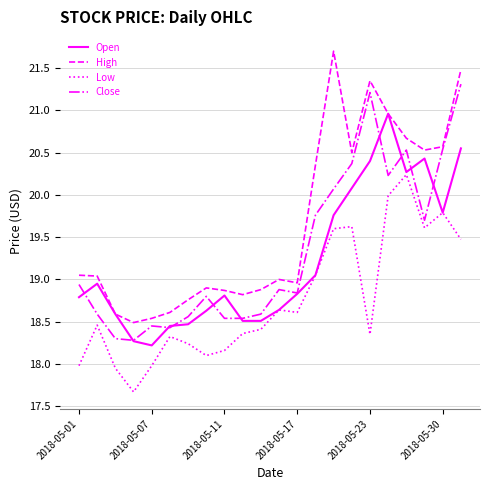

What are all the series names shown in the legend?

Open, High, Low, Close